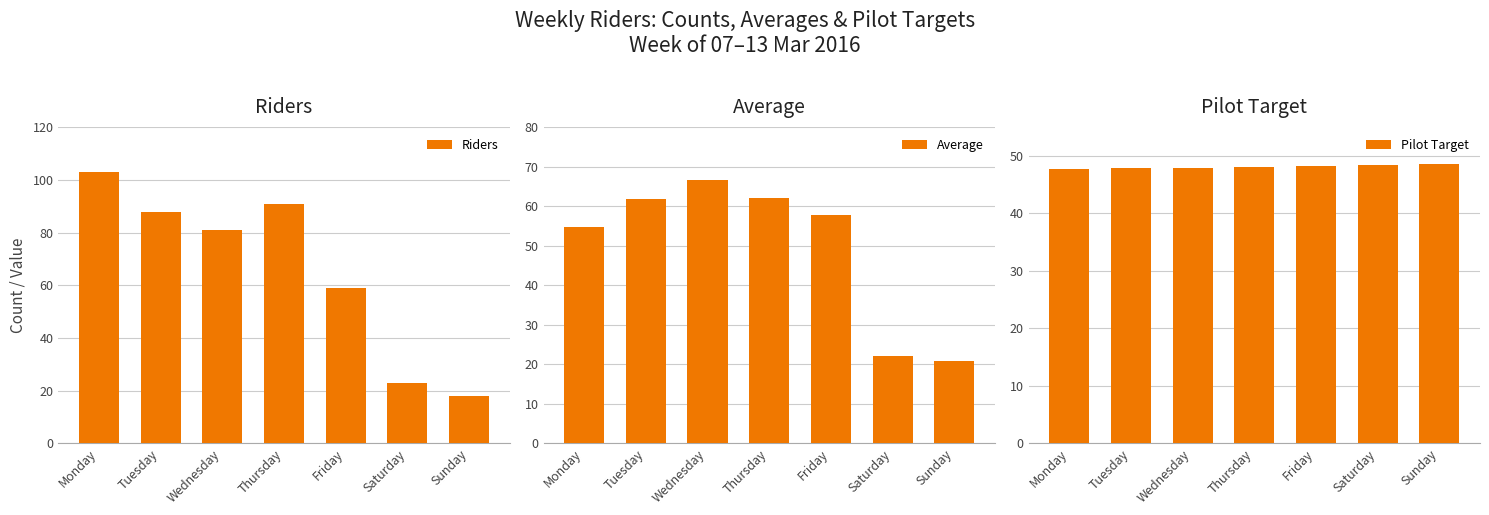

How many bars are there in each group?

3